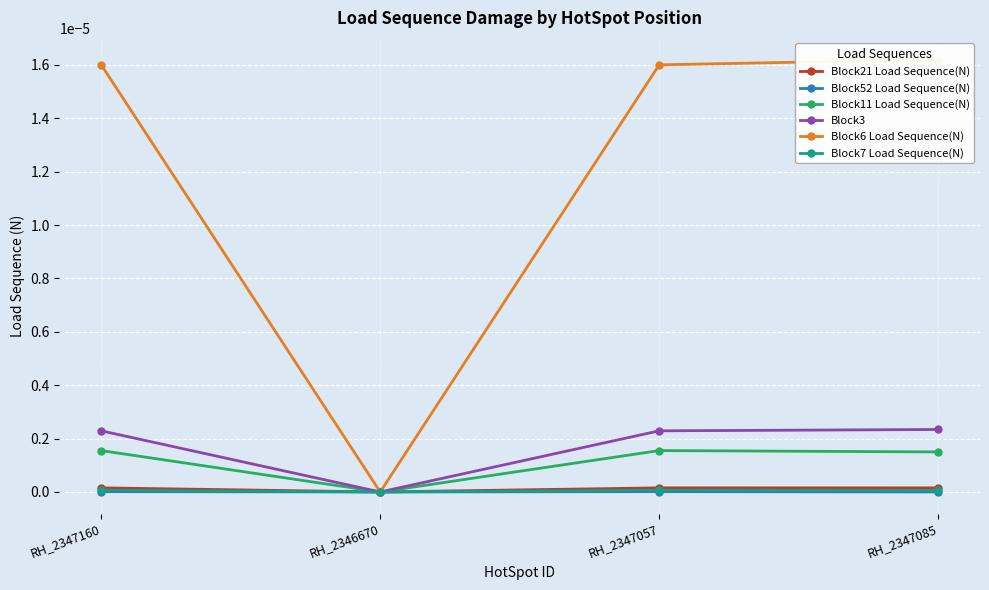

The value of Block52 Load Sequence(N) at RH_2346670 is -0.0. True or false?

False